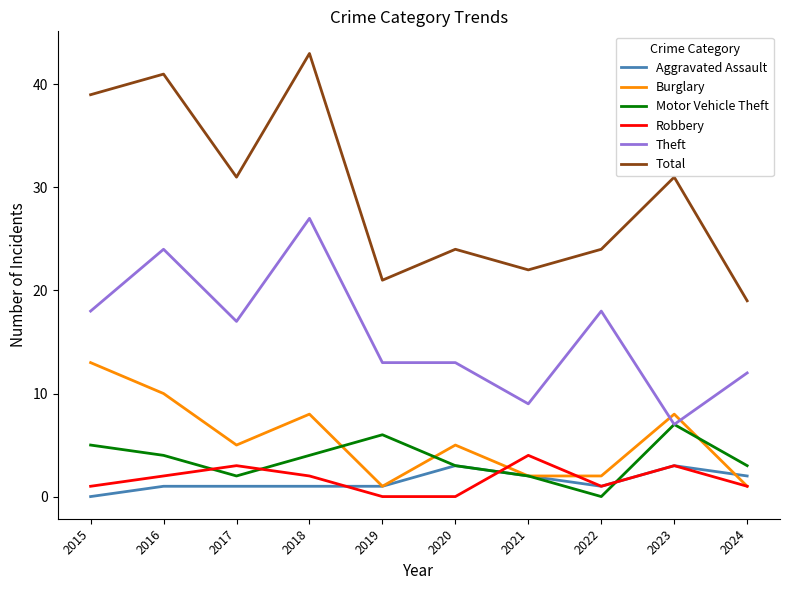

What is the difference between the second highest and minimum values in the Theft series?

17